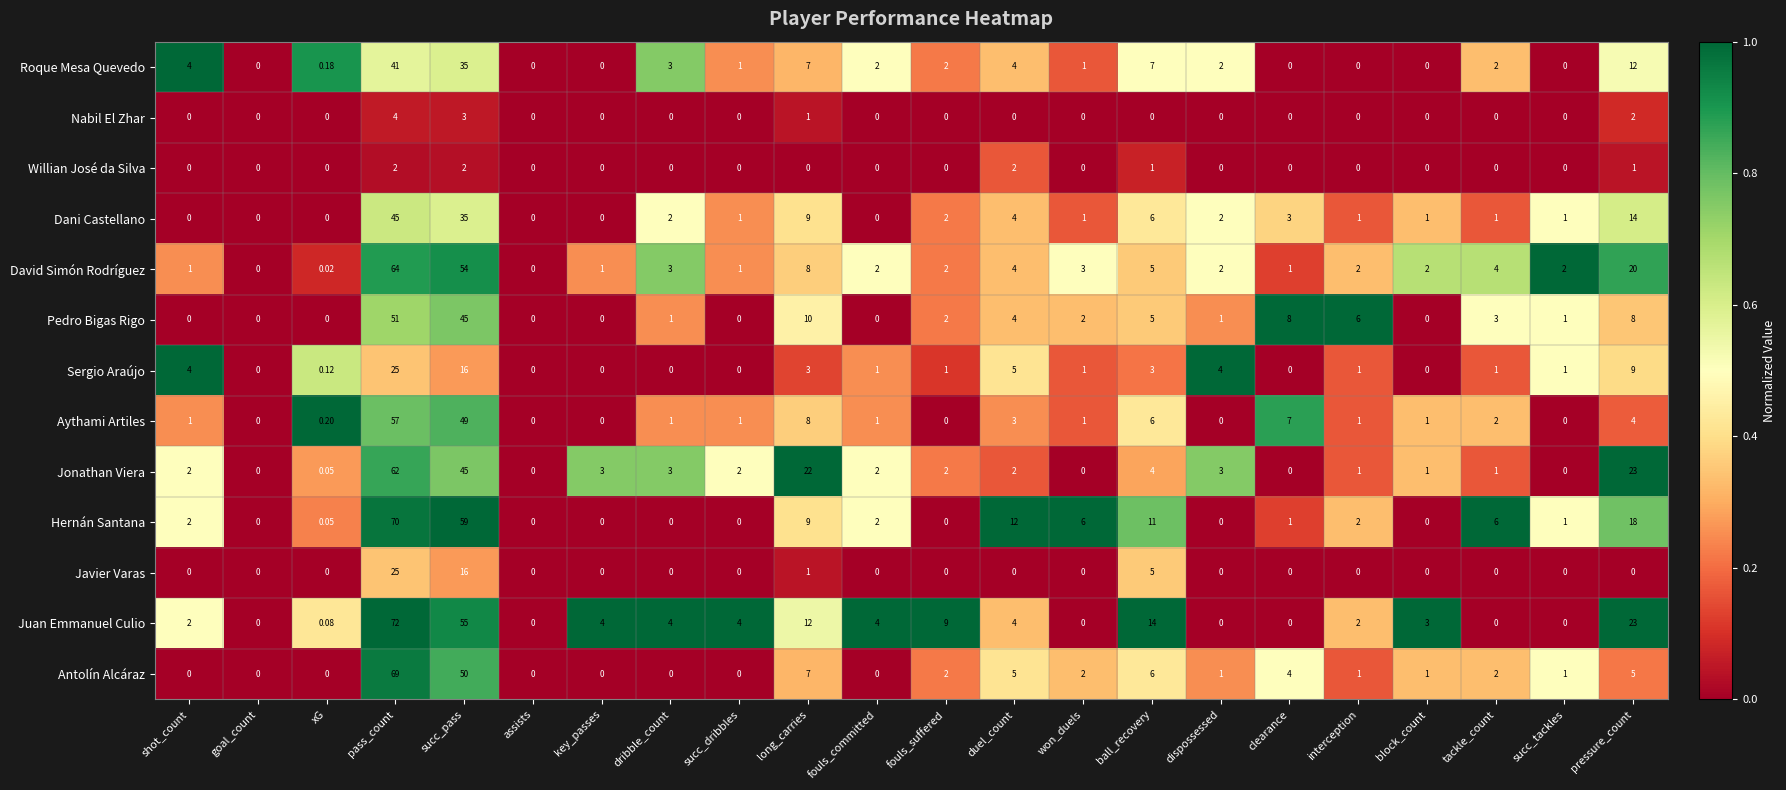

How many values in Juan Emmanuel Culio are above zero?

15